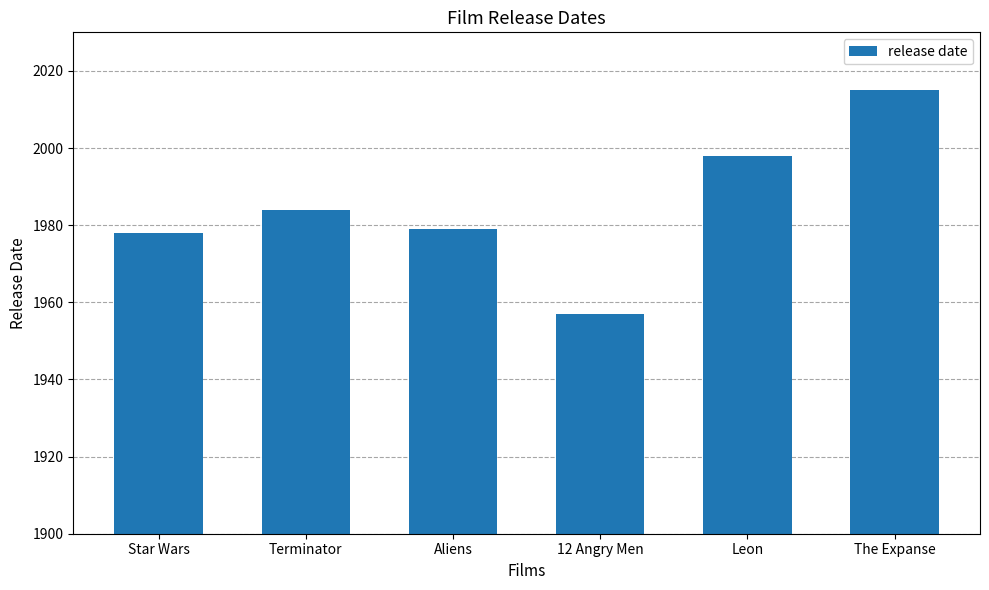

Is it true that the value at Terminator is 1984?

True